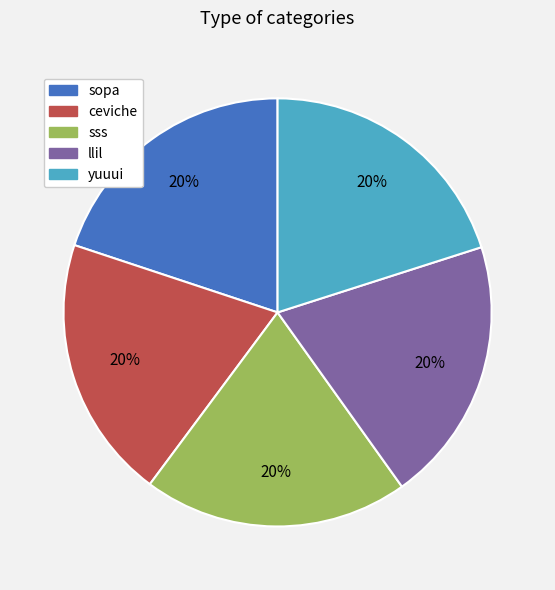

What is the ratio of the value at llil to the value at yuuui?

1.0